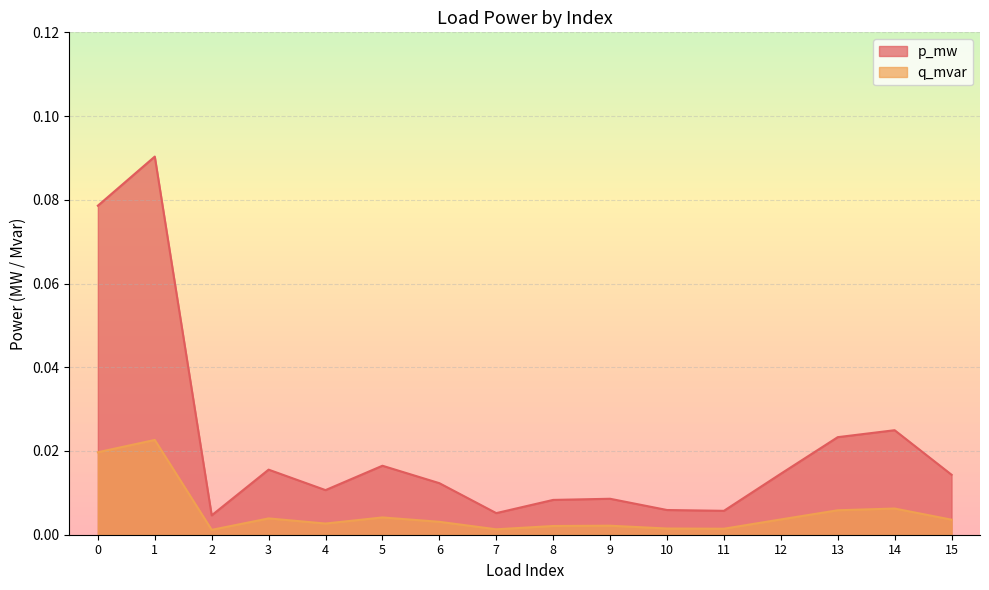

The value of q_mvar at 3 is 0.0. True or false?

True